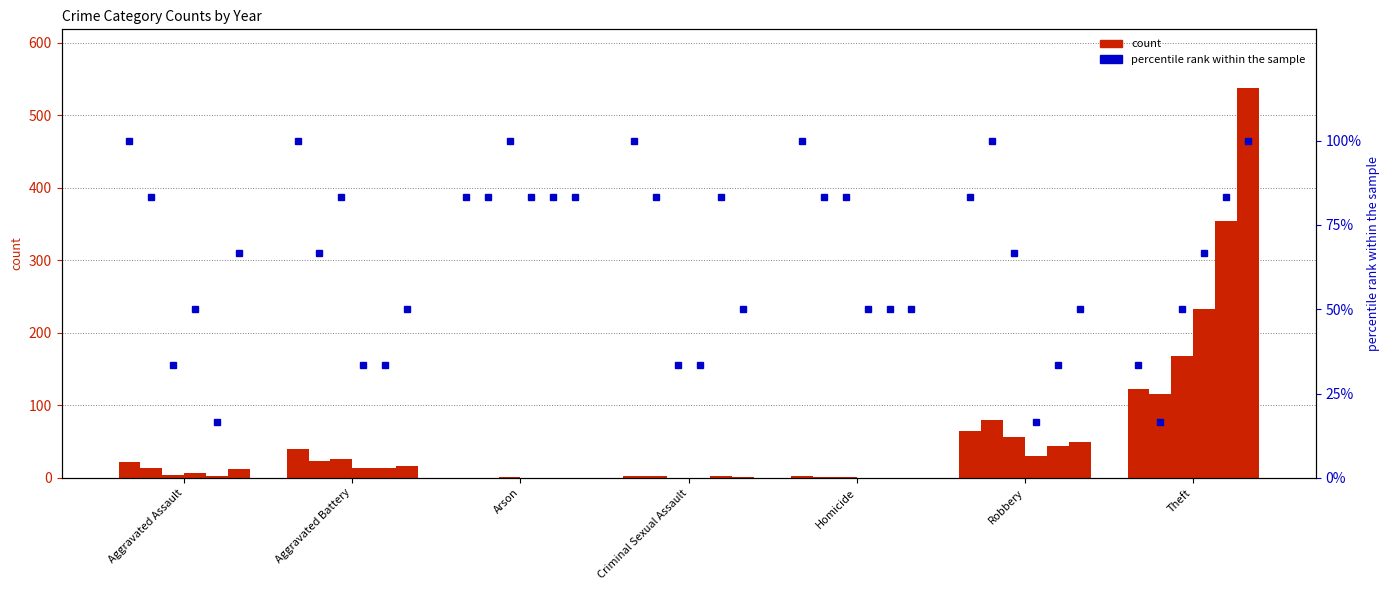

The value of 2016 at Aggravated Assault is 3. True or false?

True